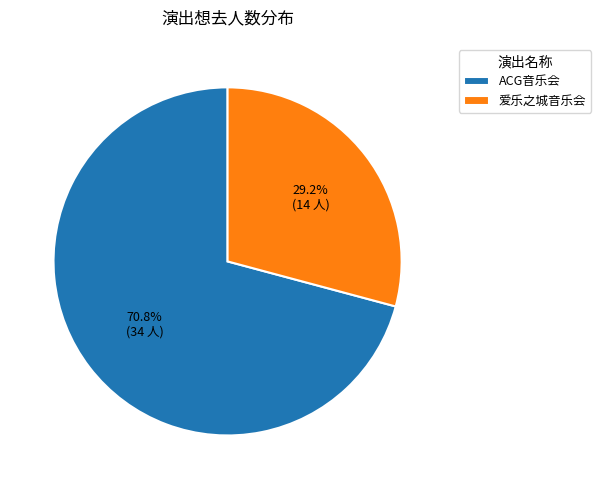

Which slice is the largest?

ACG音乐会